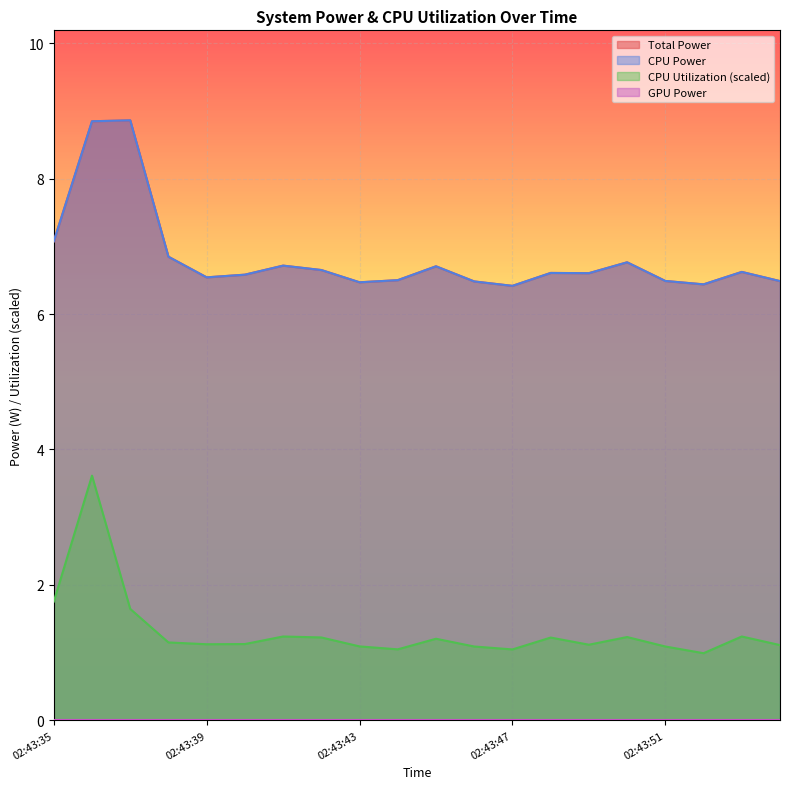

Is the value of CPU Utilization at 02:43:53 greater than the value of Total Power at 02:43:38?

No